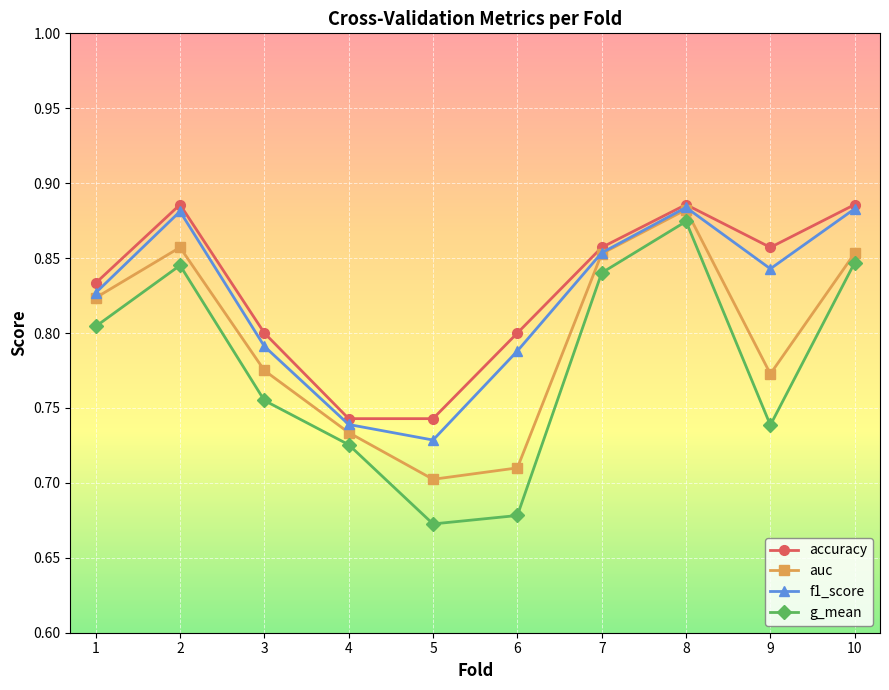

At which category does g_mean reach its first local peak?

2